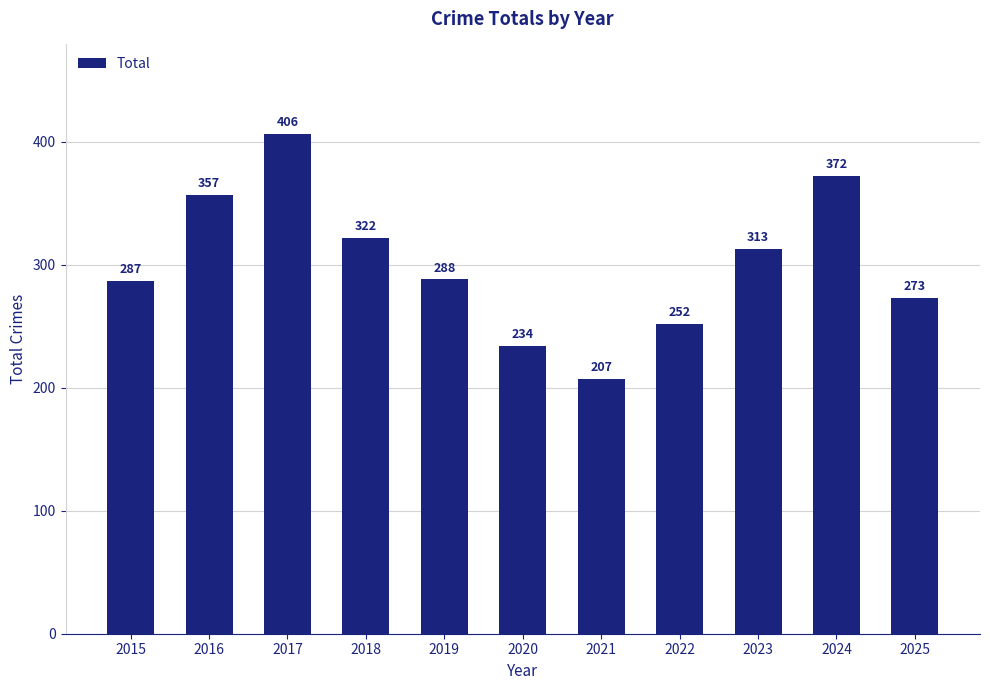

How many data points are less than 288?

5